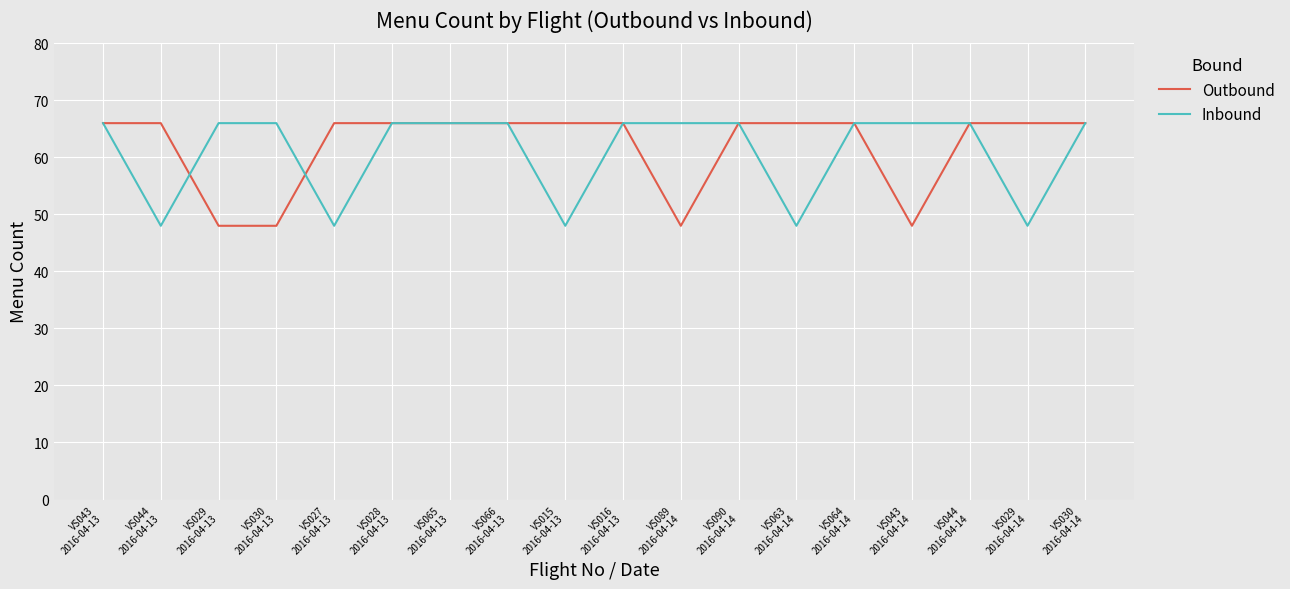

What are all the series names shown in the legend?

Outbound, Inbound